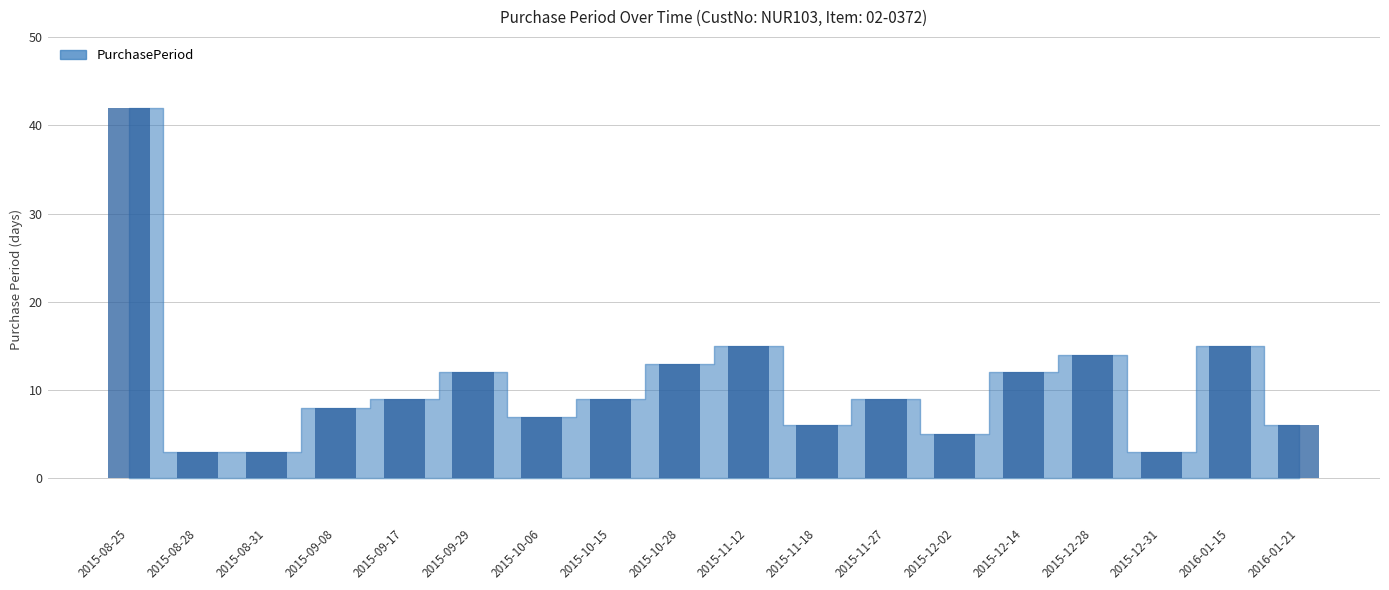

What is the sum of the values at 2015-10-06 and 2015-10-15?

16